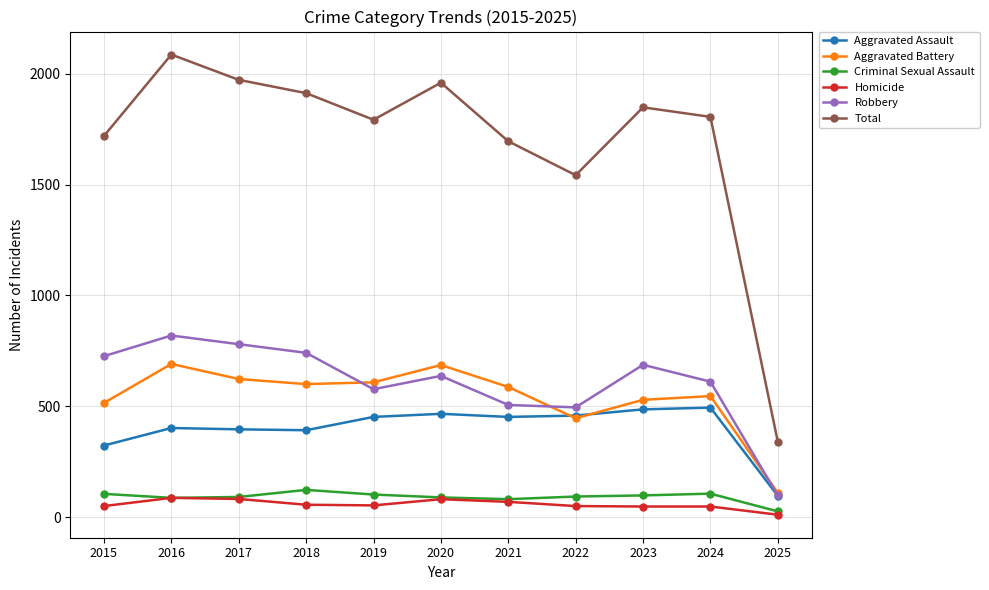

At how many categories does at least one series exceed 871?

10